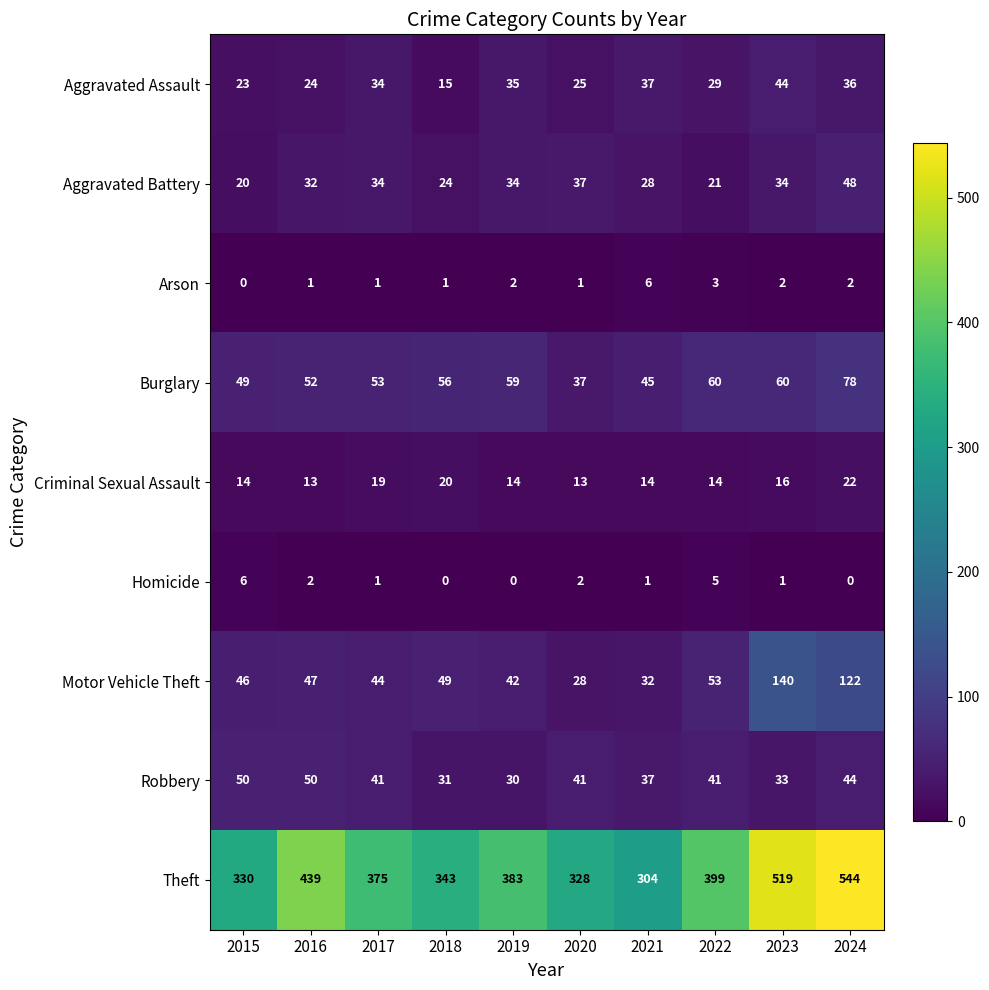

Which series has the largest total across all categories?

Theft